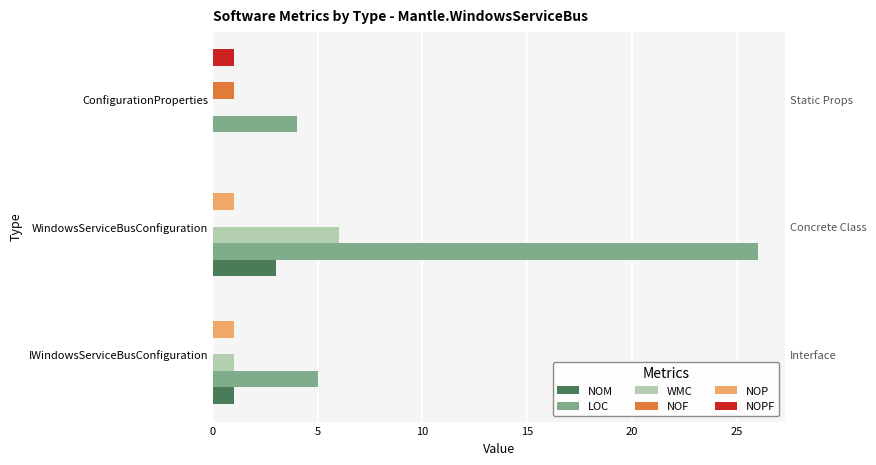

Are the bars horizontal?

Yes